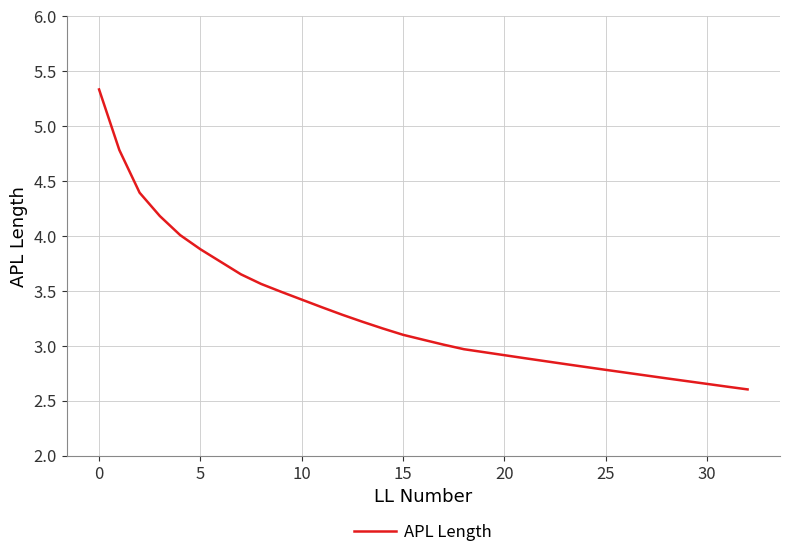

Count the number of data series in this chart.

1